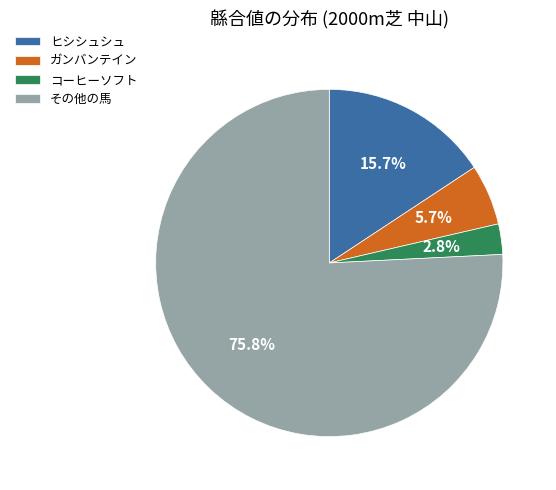

What percentage is the ガンバンテイン slice, to the nearest percent?

6%